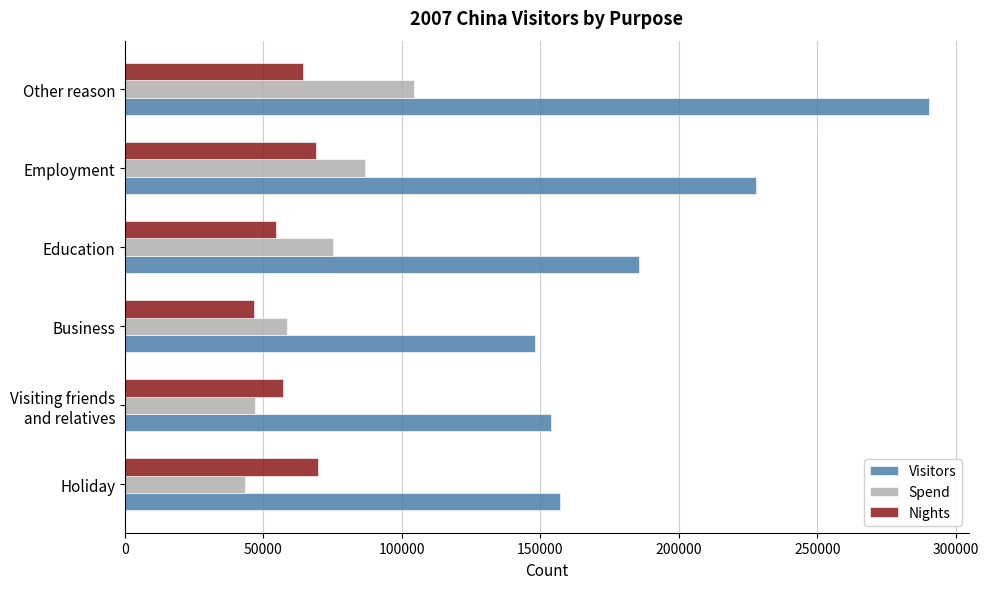

List the series in order of their peak value, lowest first.

Nights, Spend, Visitors